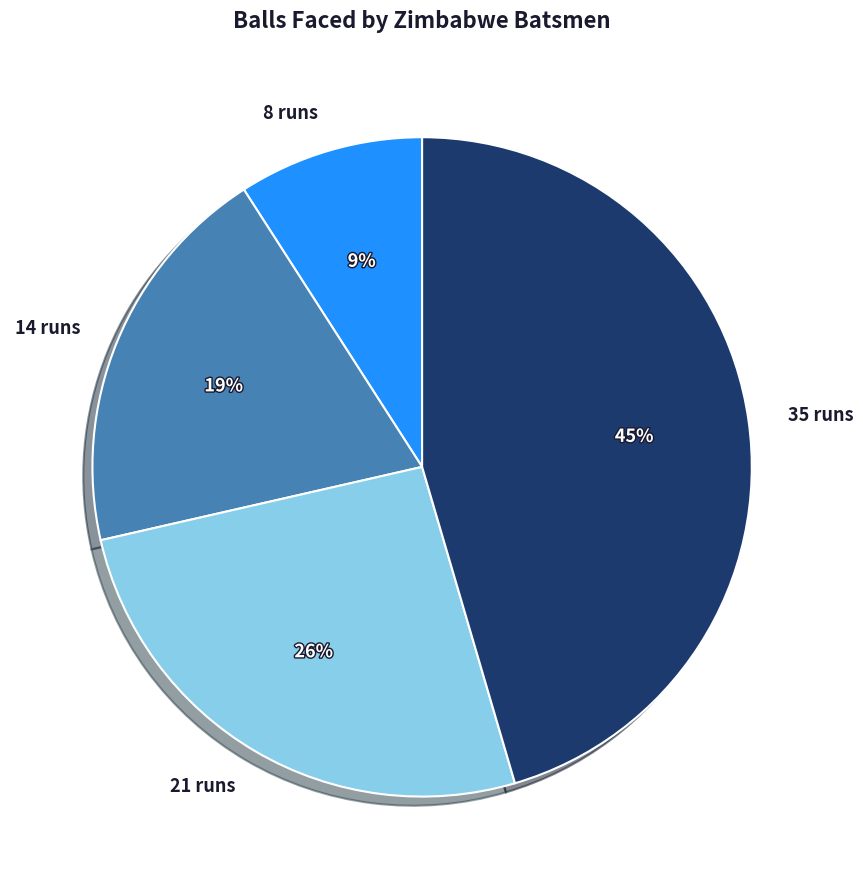

Between 8 runs and 35 runs, which is larger?

35 runs